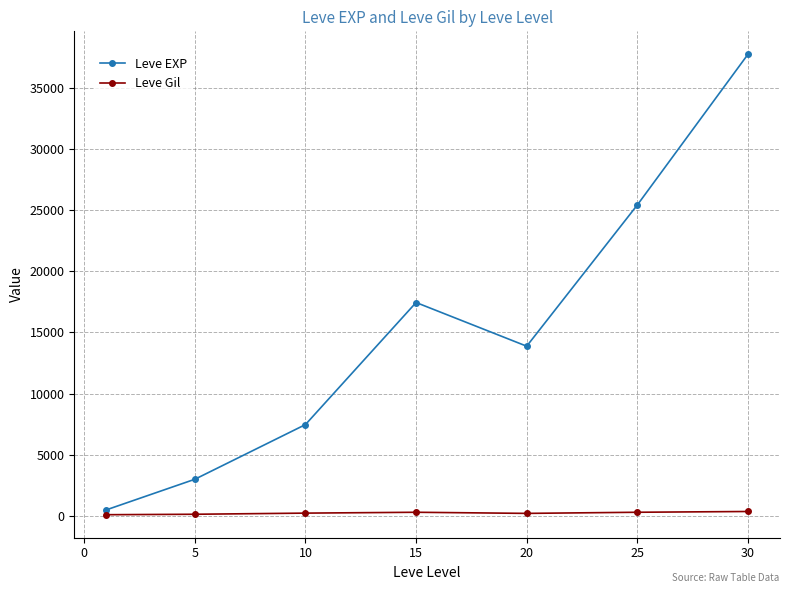

In Leve EXP, how many points are higher than both neighbors (excluding endpoints)?

1